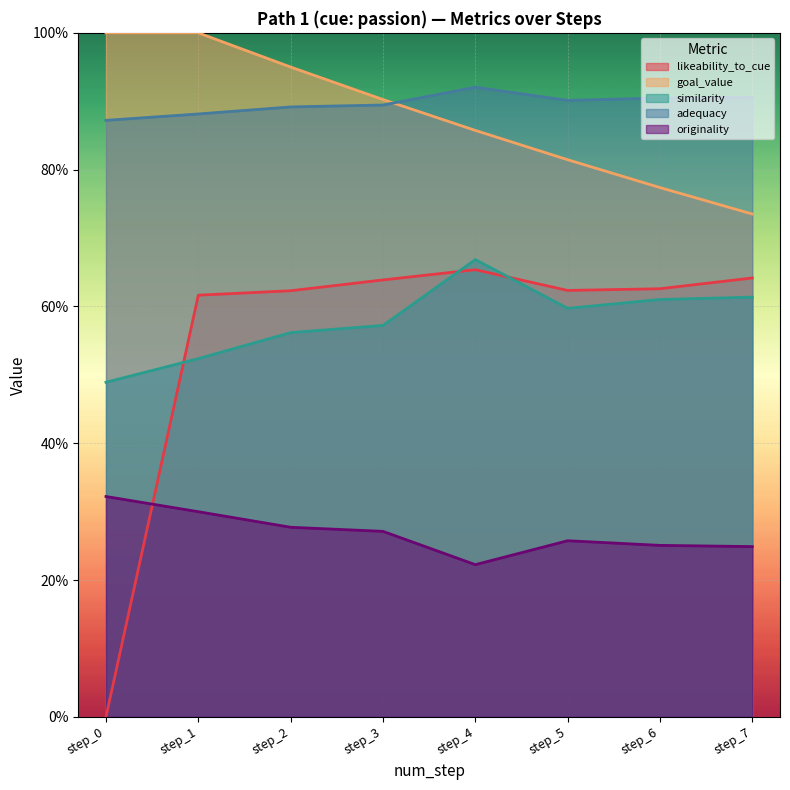

At which category does the chart reach its peak across all series?

step_0